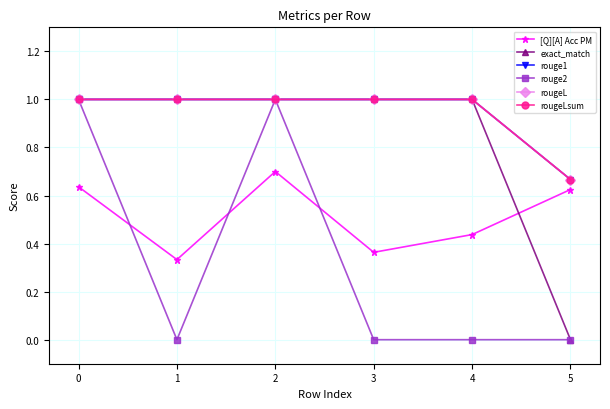

Does the chart have visible grid lines?

Yes